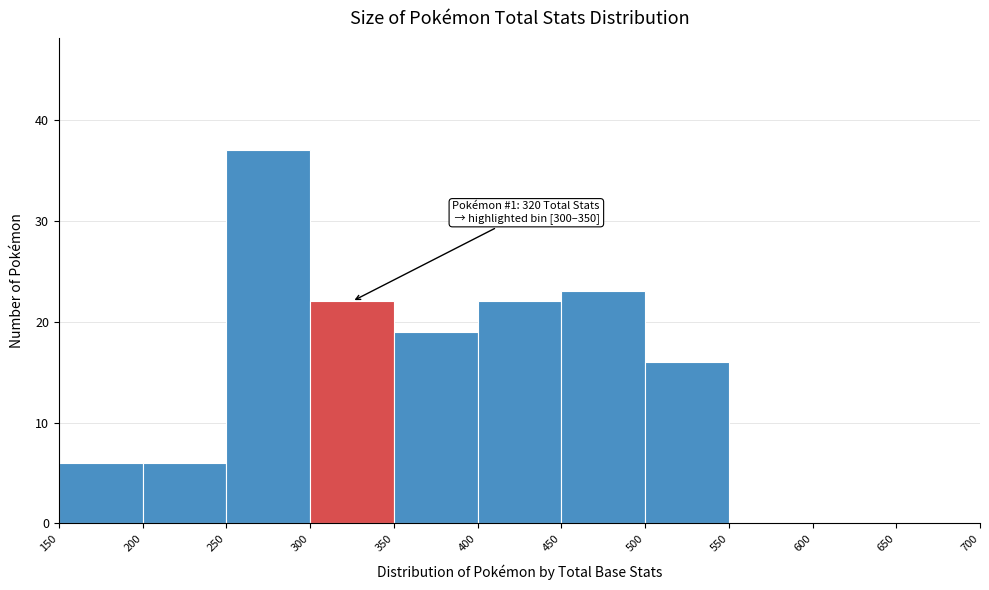

Which range on the x-axis has the tallest bar?

250 to 300